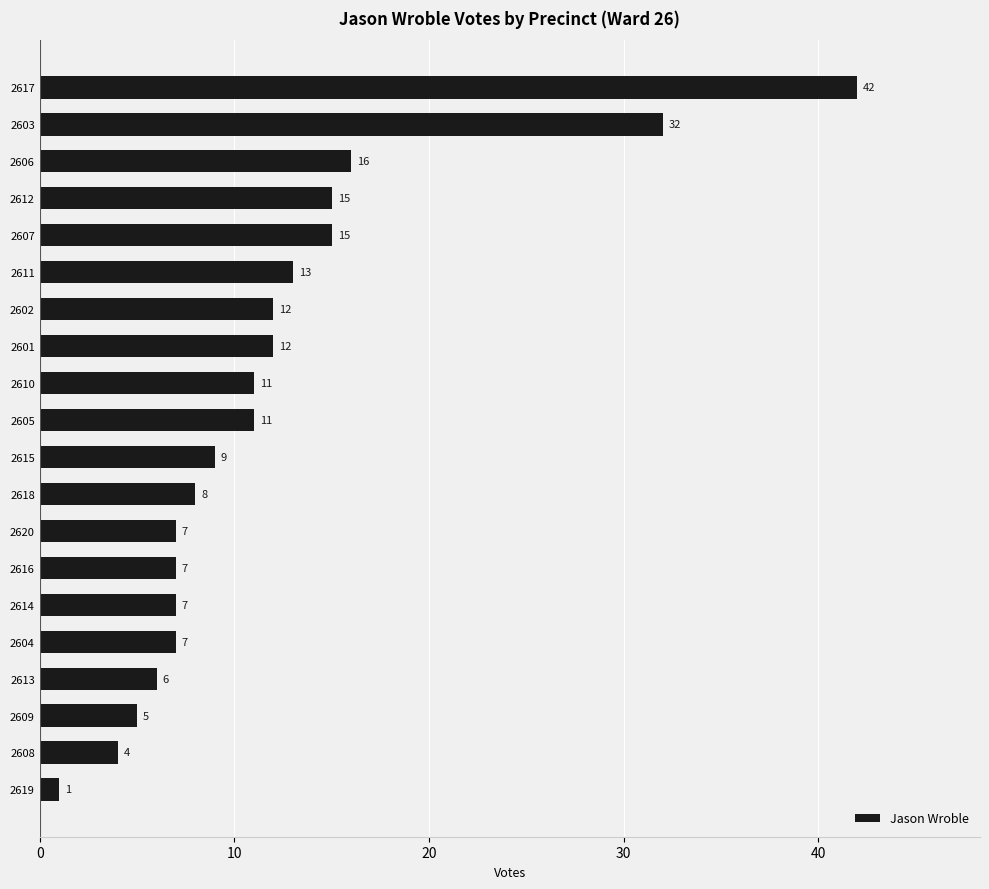

What is the difference between the maximum and minimum values?

41